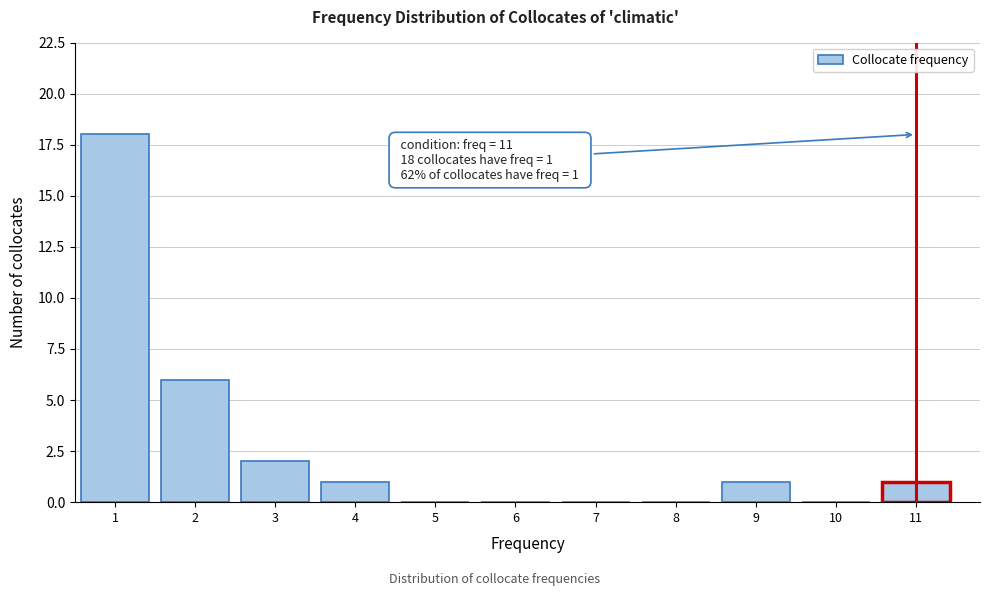

Over which range of the x-axis is the bar tallest?

0.5 to 1.5